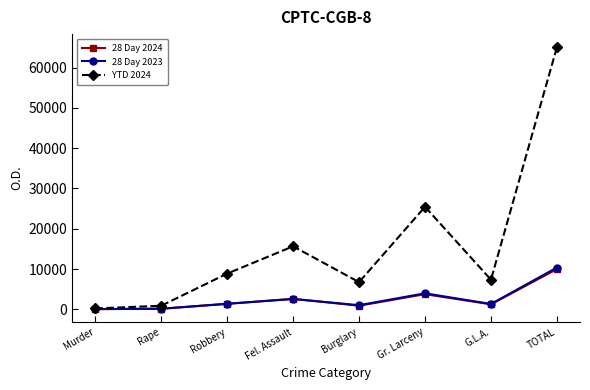

Does the chart display data point markers on the line(s)?

Yes